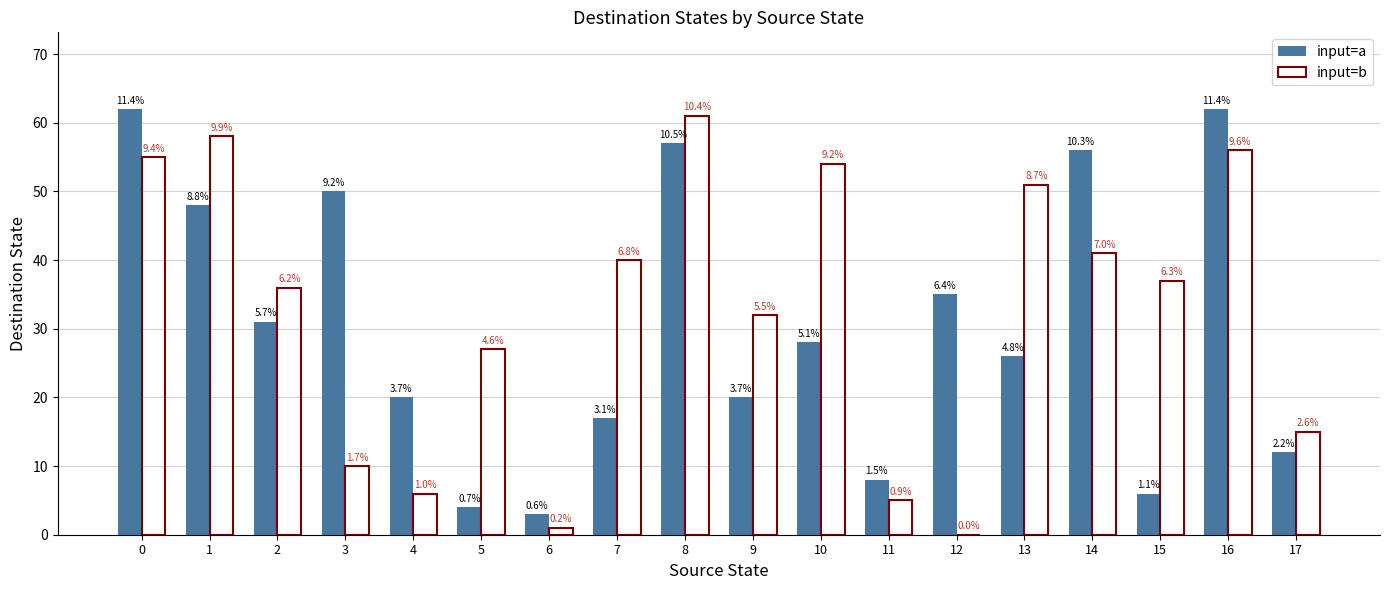

Does the chart contain stacked bars?

No